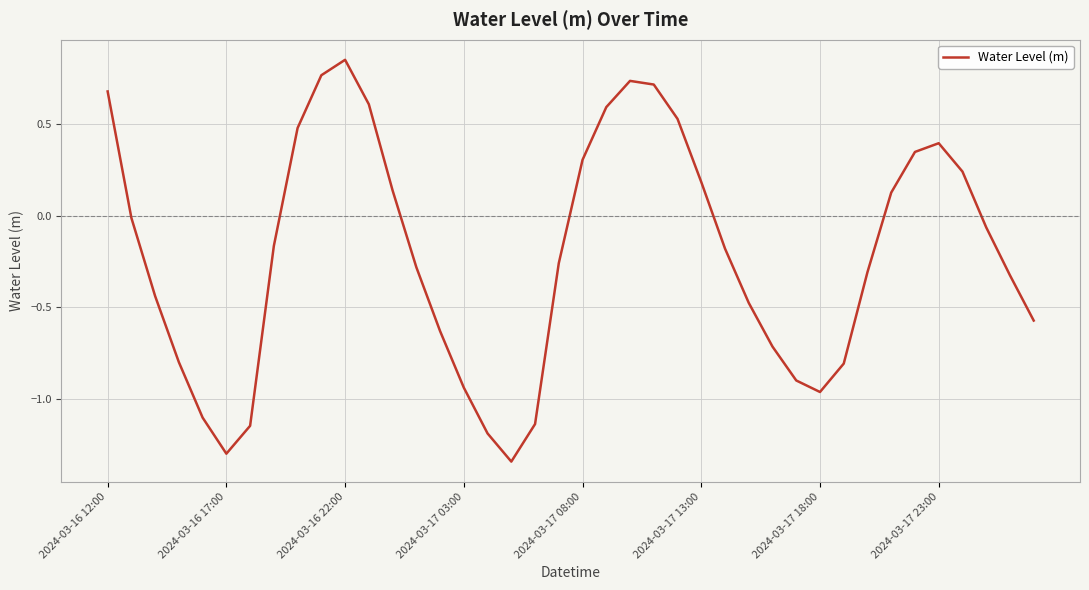

What is the sum of all values?

-8.3